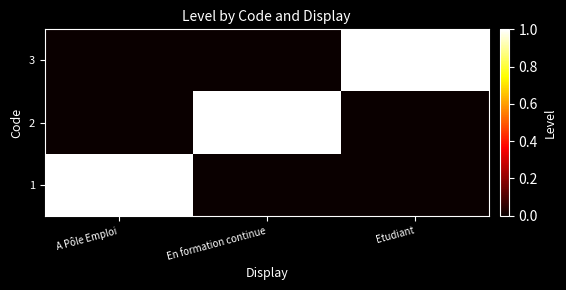

At how many categories does at least one series exceed 0?

3